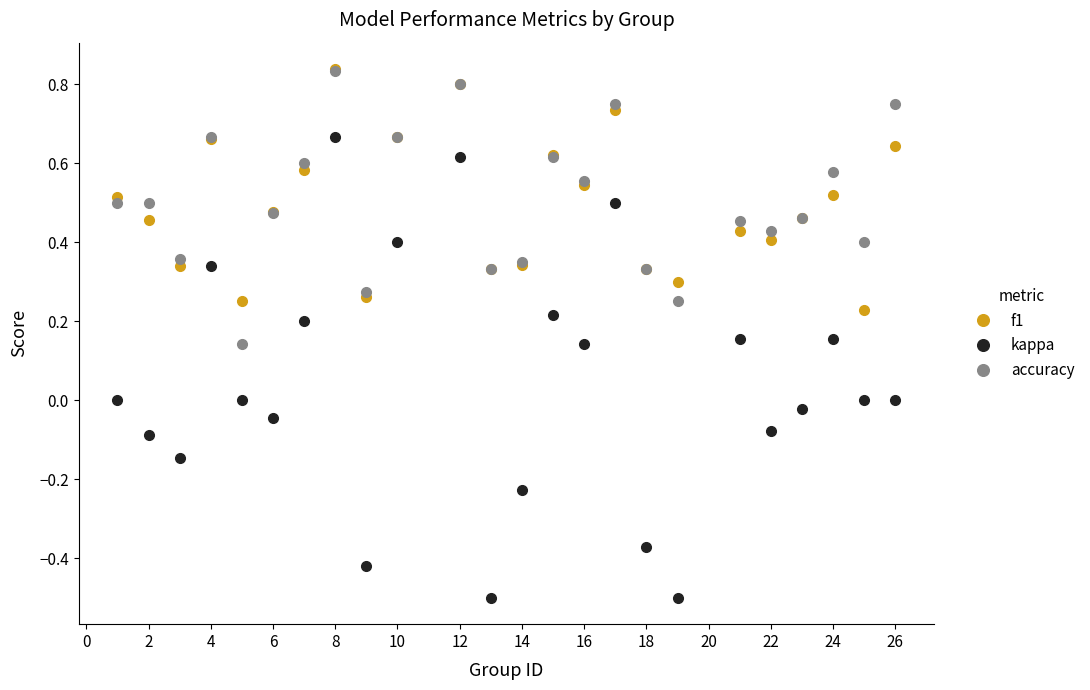

True or false: kappa and f1 intersect in this chart.

False